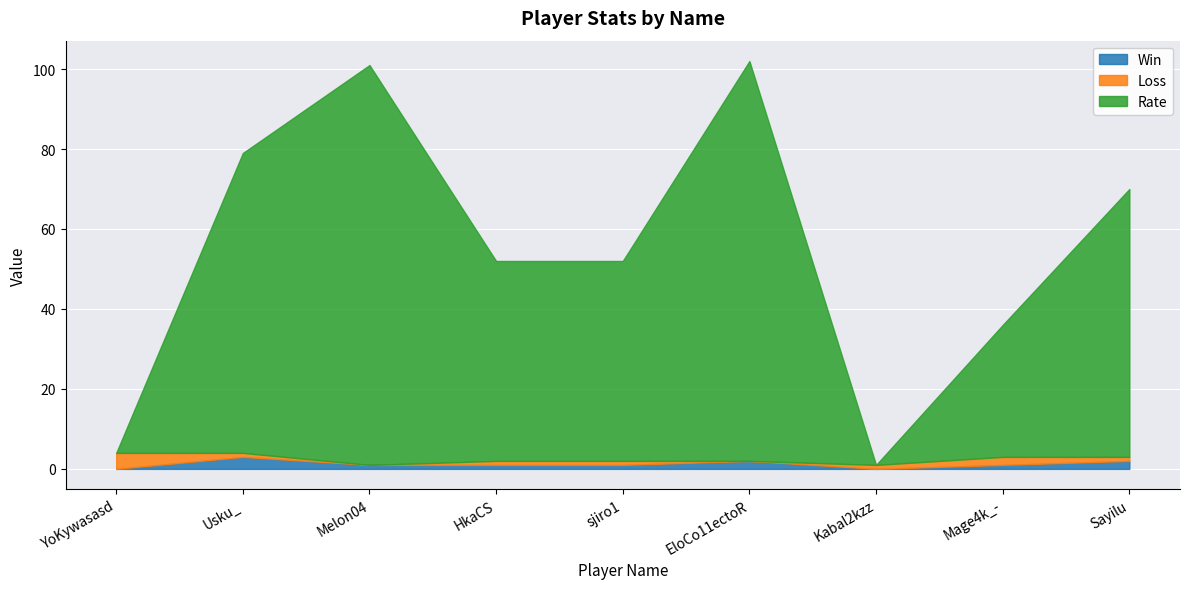

The Win series shows 1 at Melon04. True or false?

True